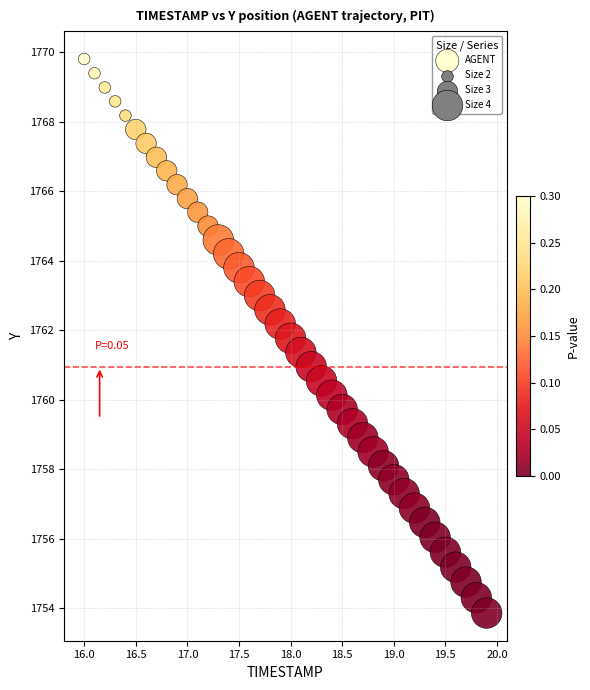

What is the range of X values (max minus min)?

3.9